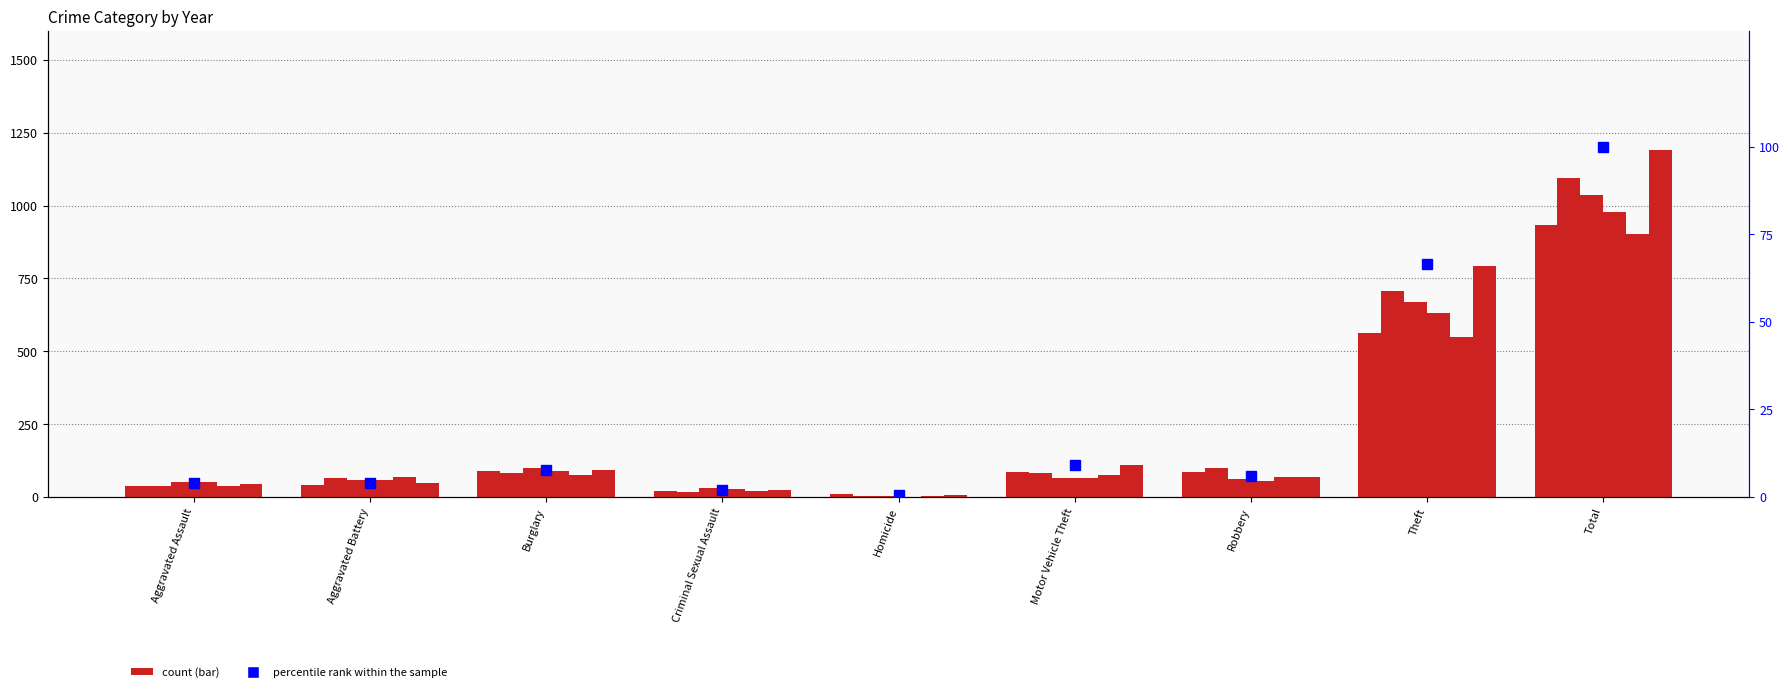

The chart shows a value of 114.3 at Theft. True or false?

False